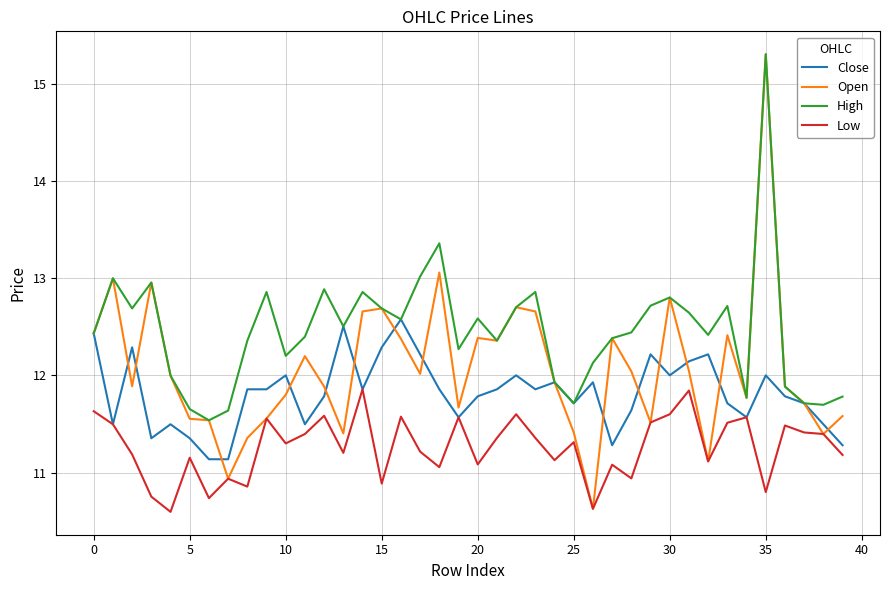

Which series has the widest spread of values?

Open